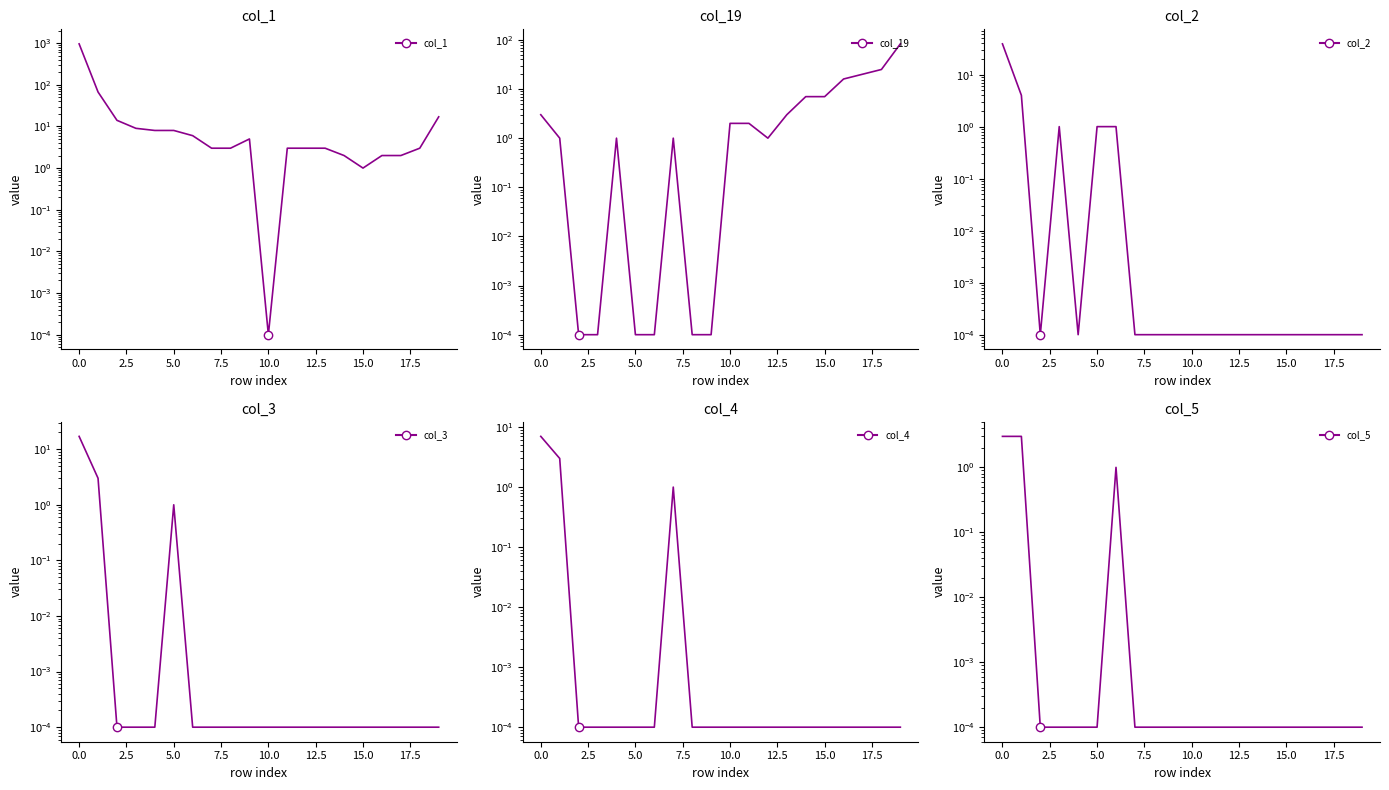

Which series has the widest spread of values?

col_1